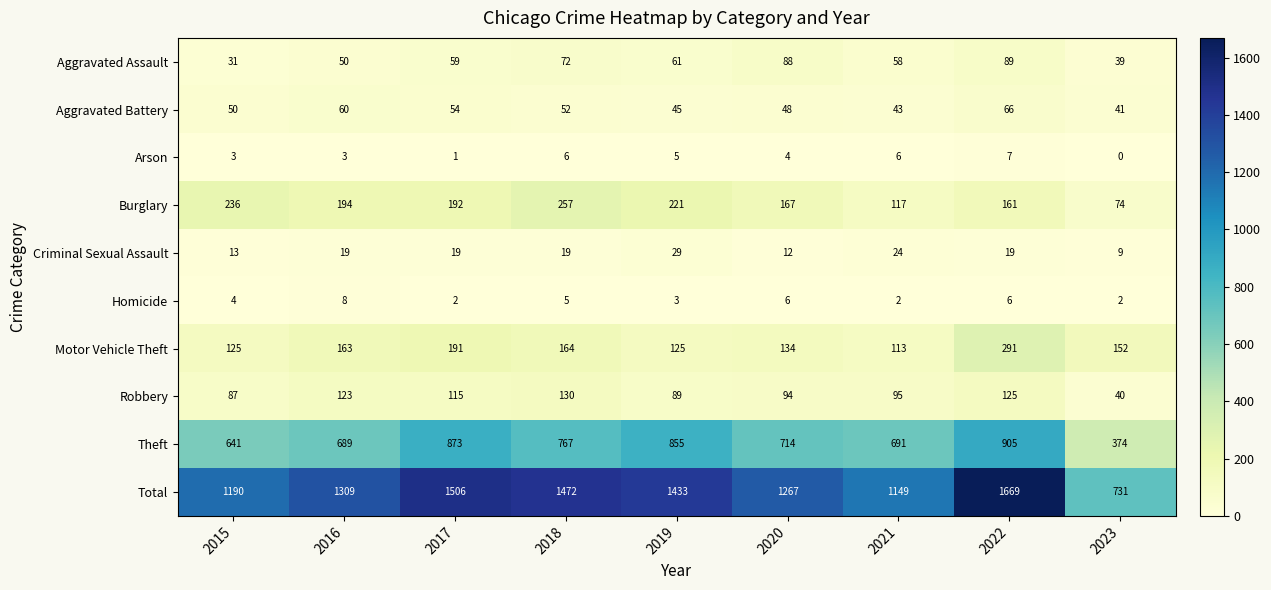

Is it true that Total equals 720 at 2022?

False